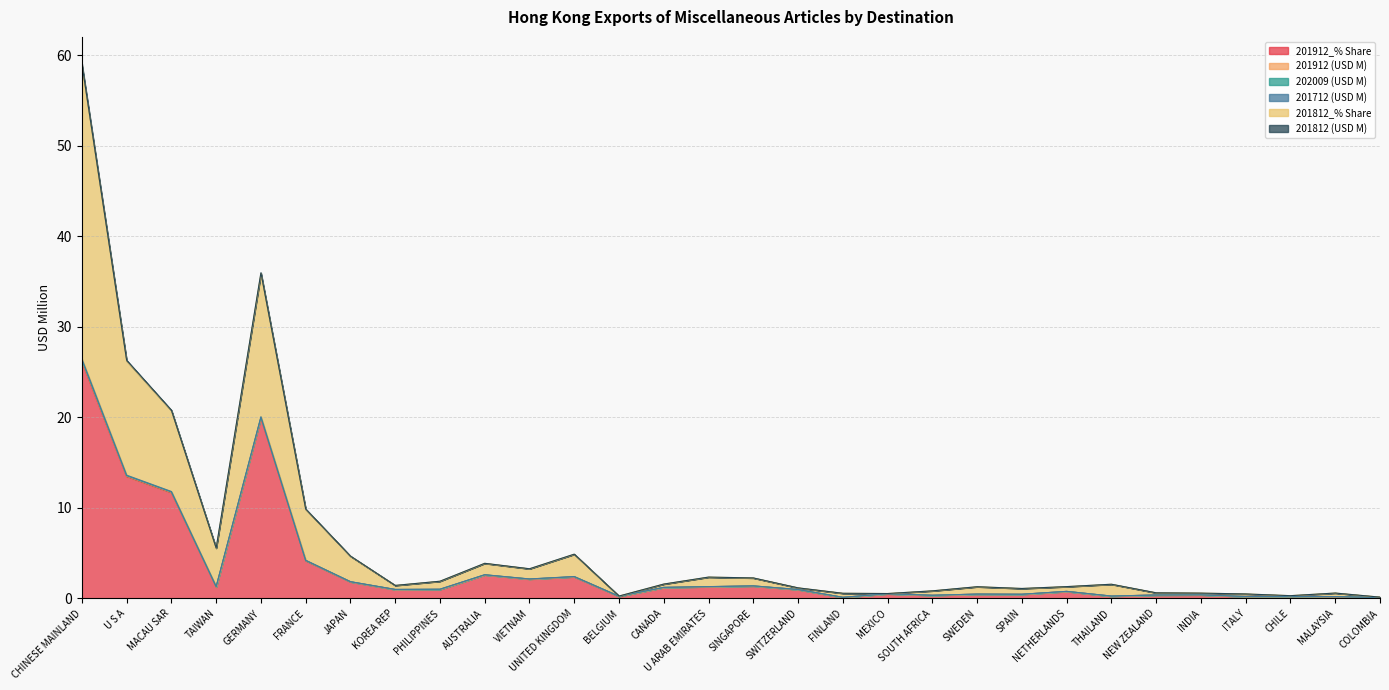

The 201812 (USD M) series shows 1.0 at JAPAN. True or false?

False